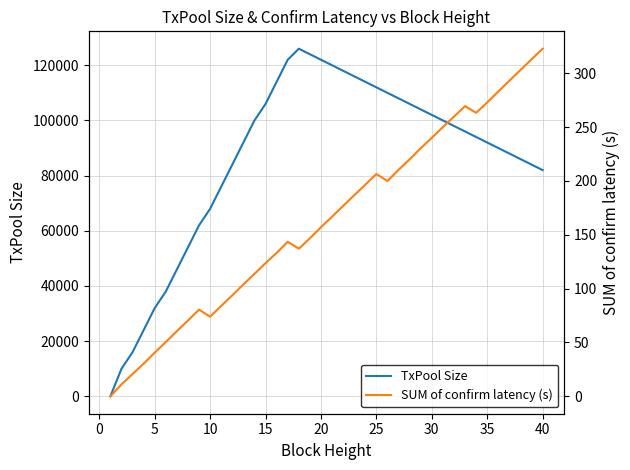

What is the highest value of the TxPool Size series?

126000